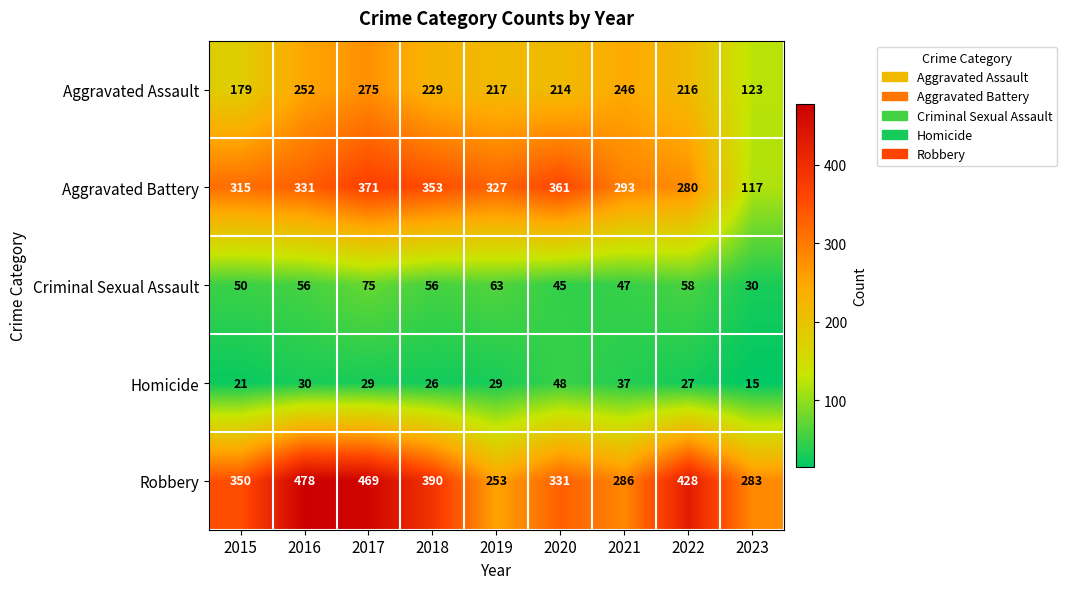

What is the greatest value displayed?

478